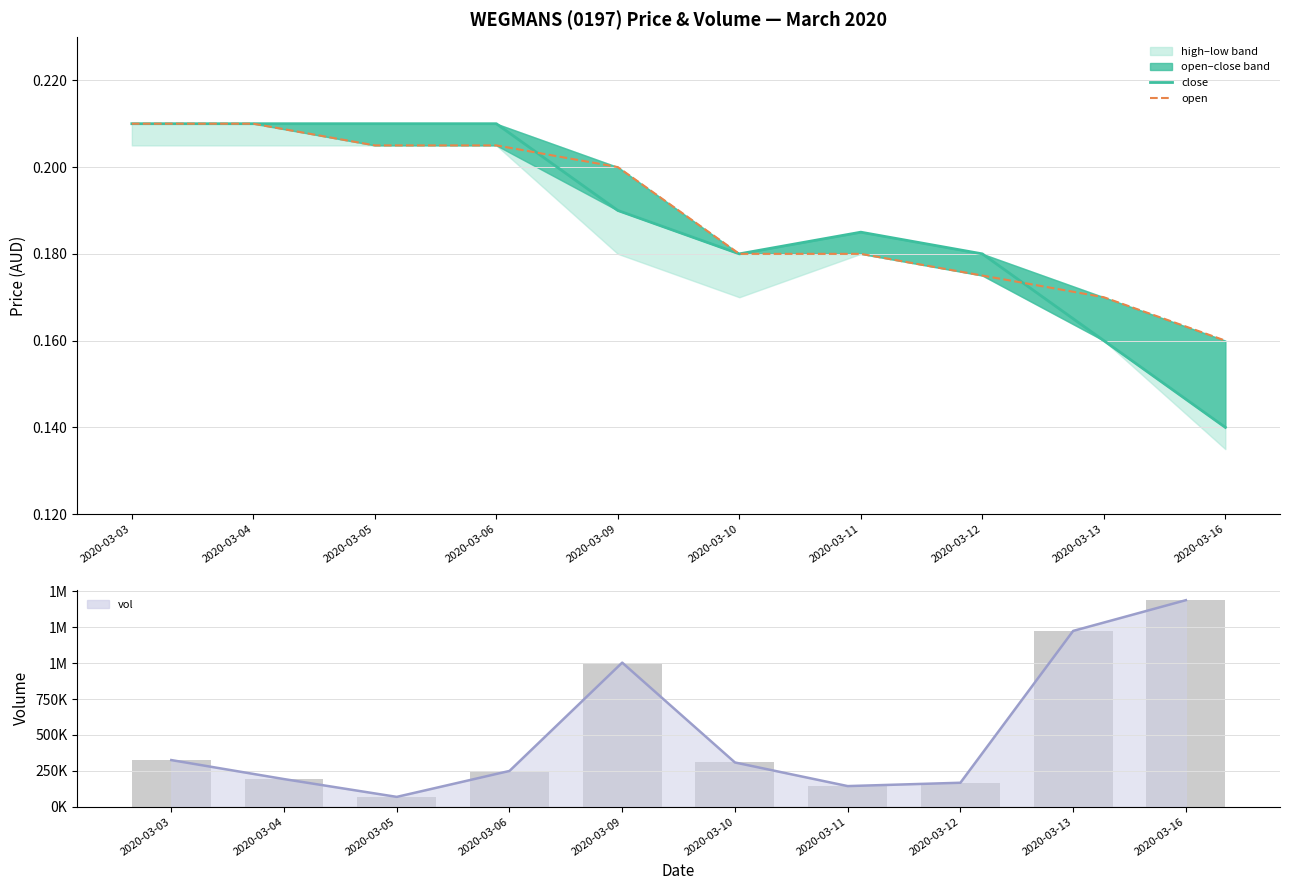

What is the value of the vol line bar at the 2nd from the left?

192700.0